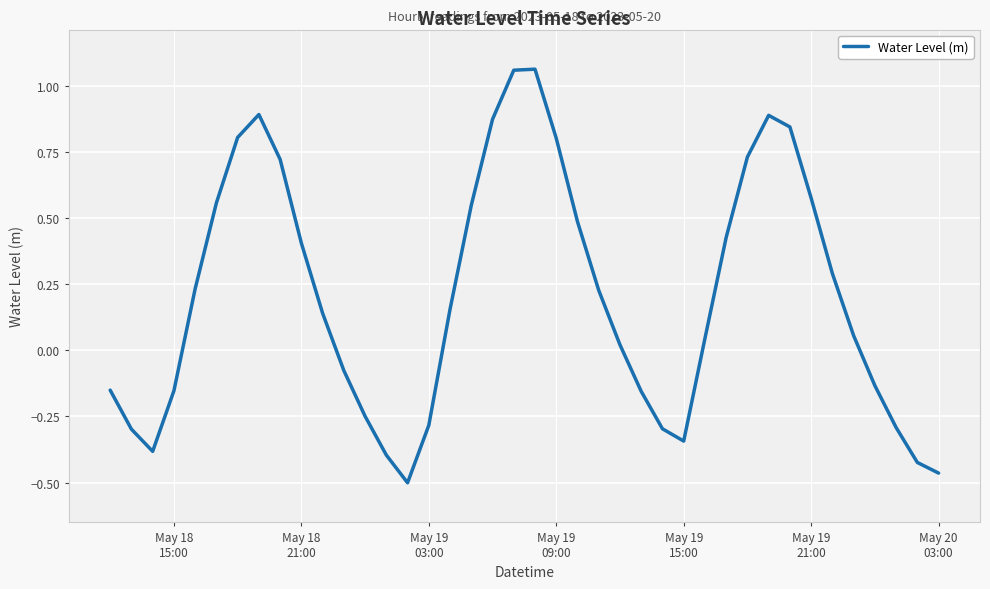

What is the difference between the maximum and minimum values?

1.6